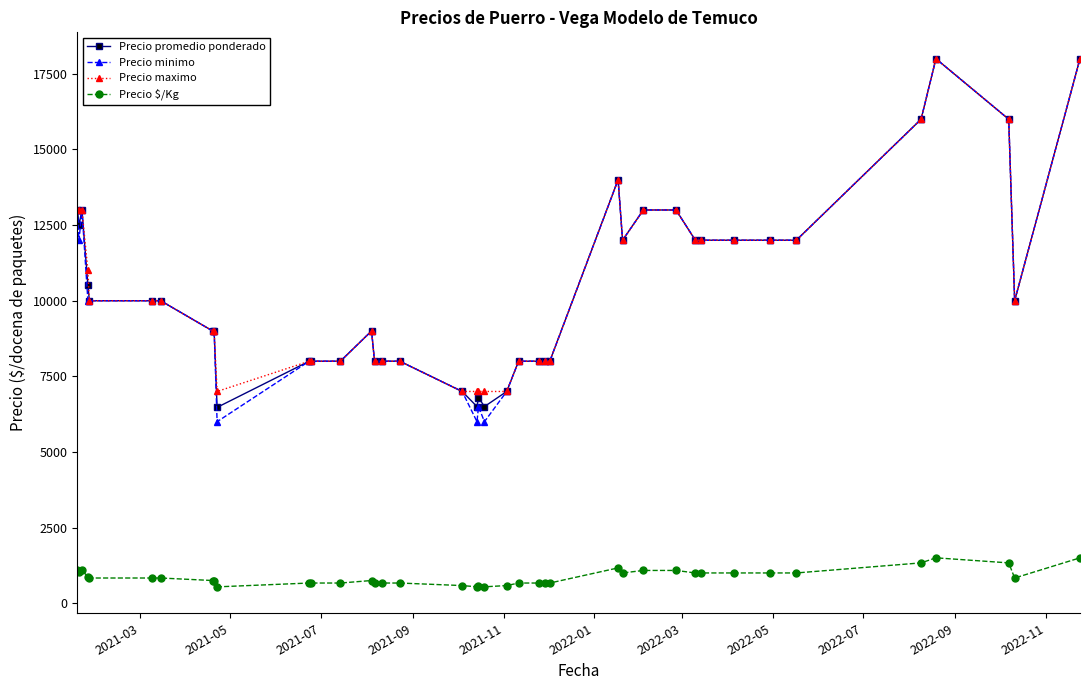

What is the maximum value for Precio promedio ponderado?

18000